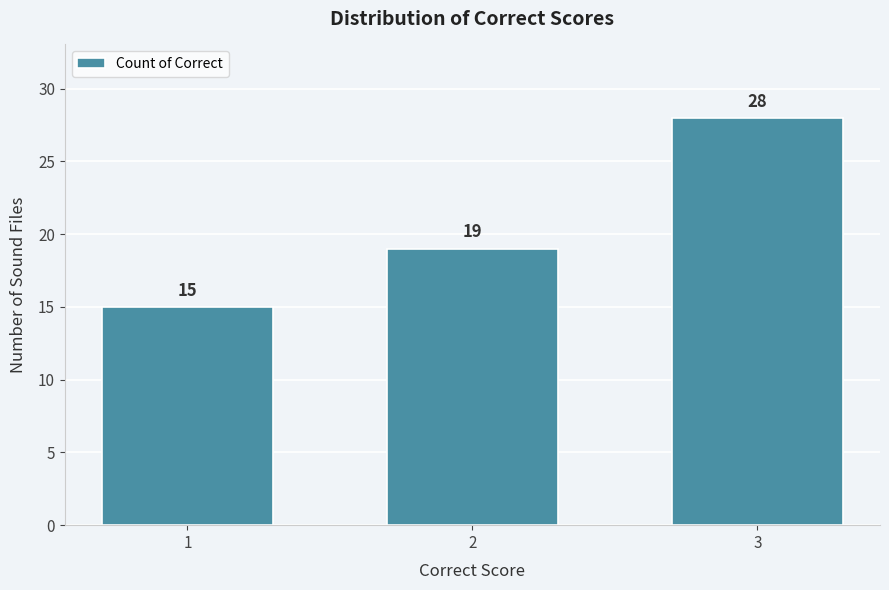

Reading left to right, what are all the values shown in this chart?

1=15	2=19	3=28